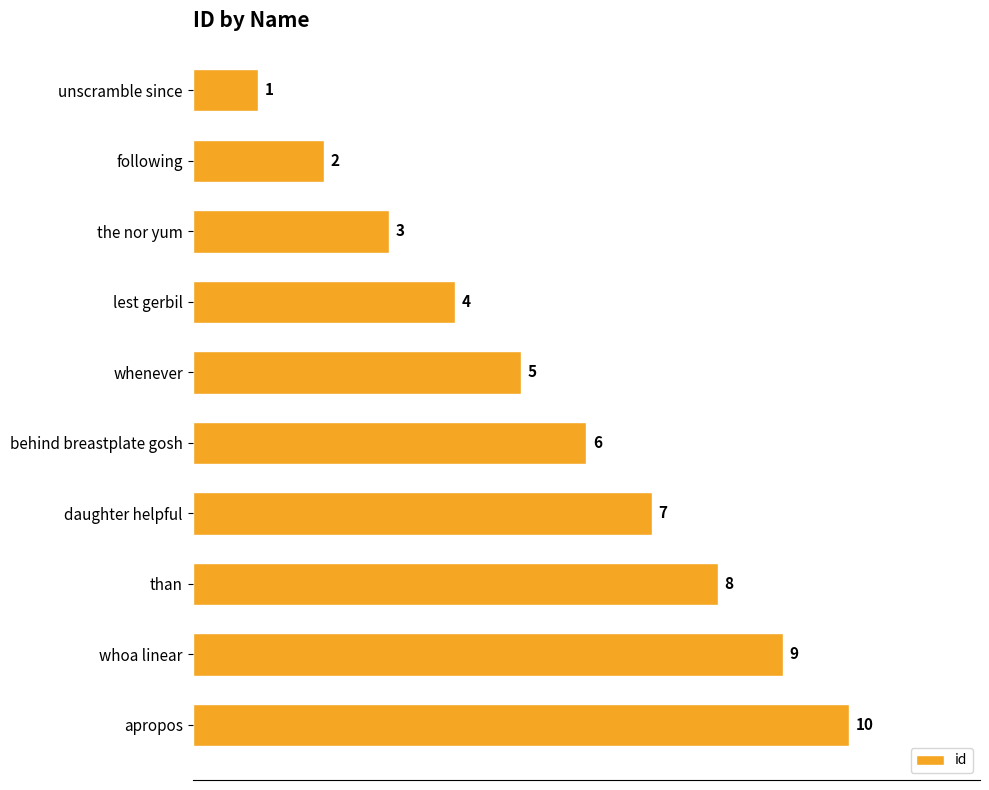

How many values are between 3 and 8?

6